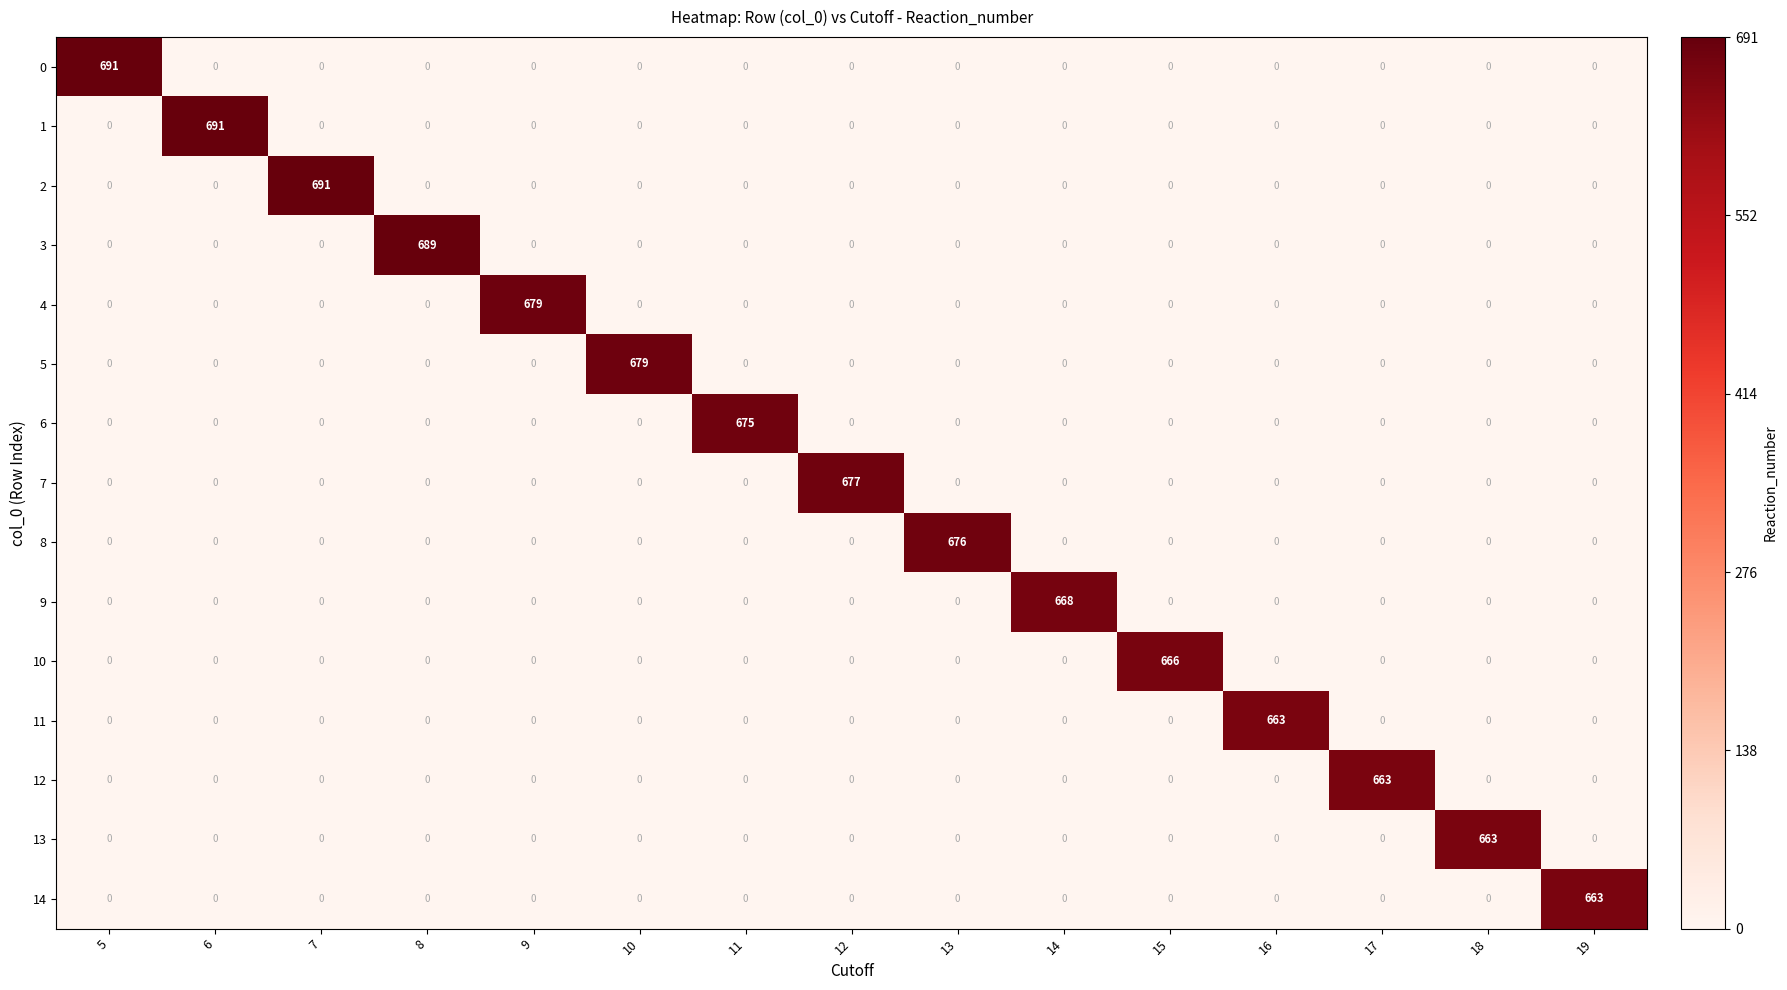

What is the total value across all series at 15?

666